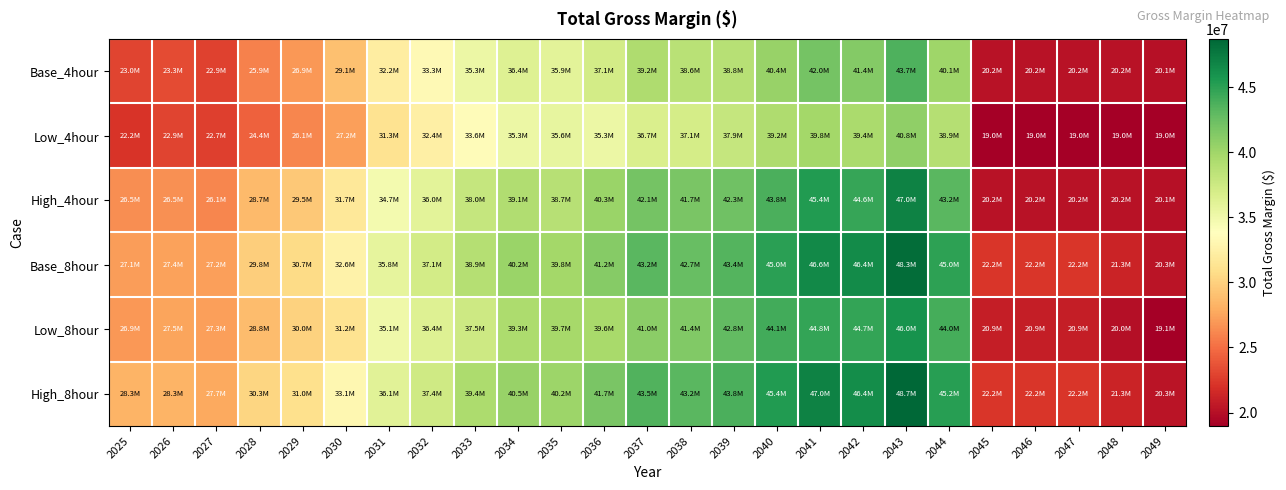

At which category does the chart reach its peak across all series?

2043